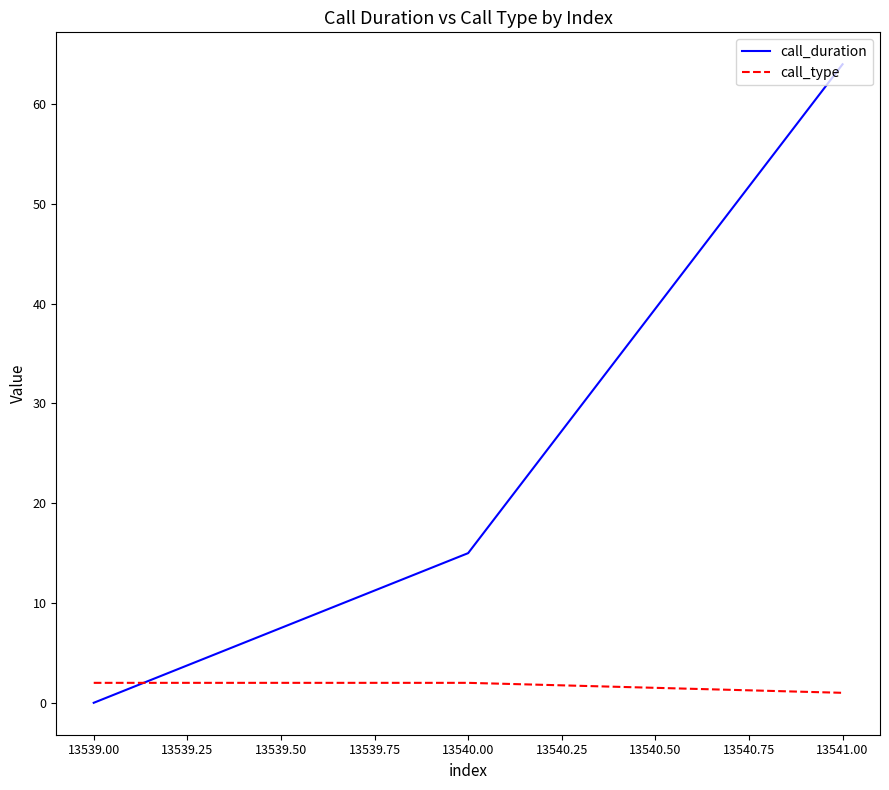

At 13539.00, list the series in order from largest to smallest.

call_type, call_duration